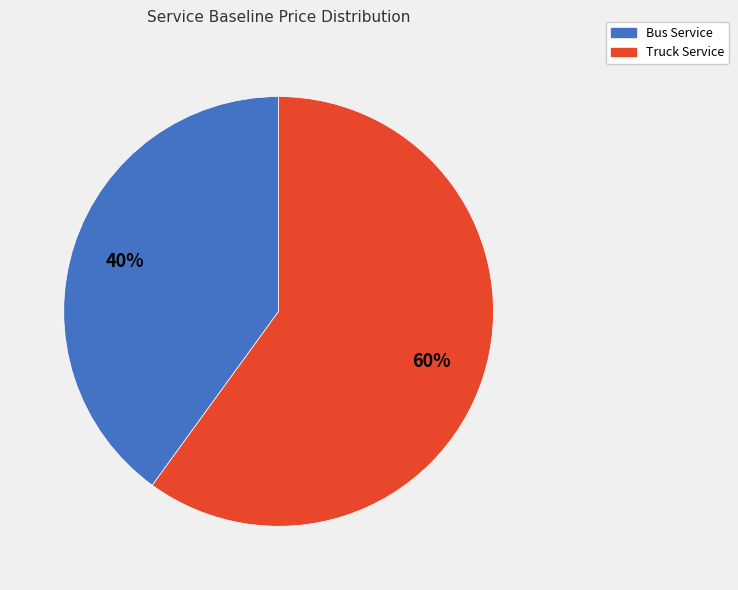

Is it true that Bus Service is 40% of the pie?

True